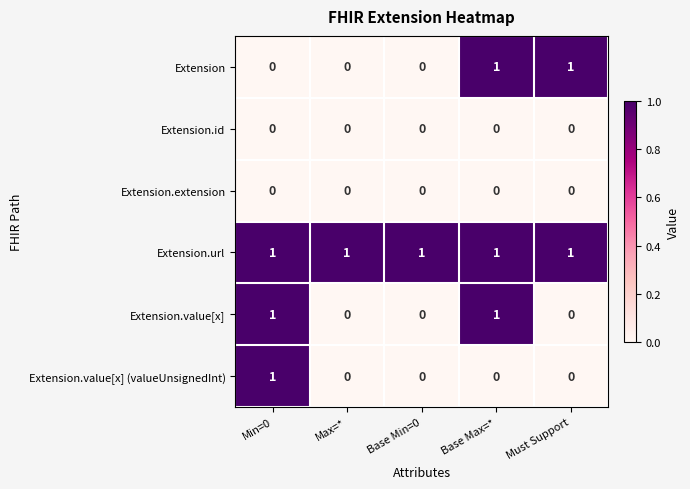

At how many categories does at least one series exceed 0?

5